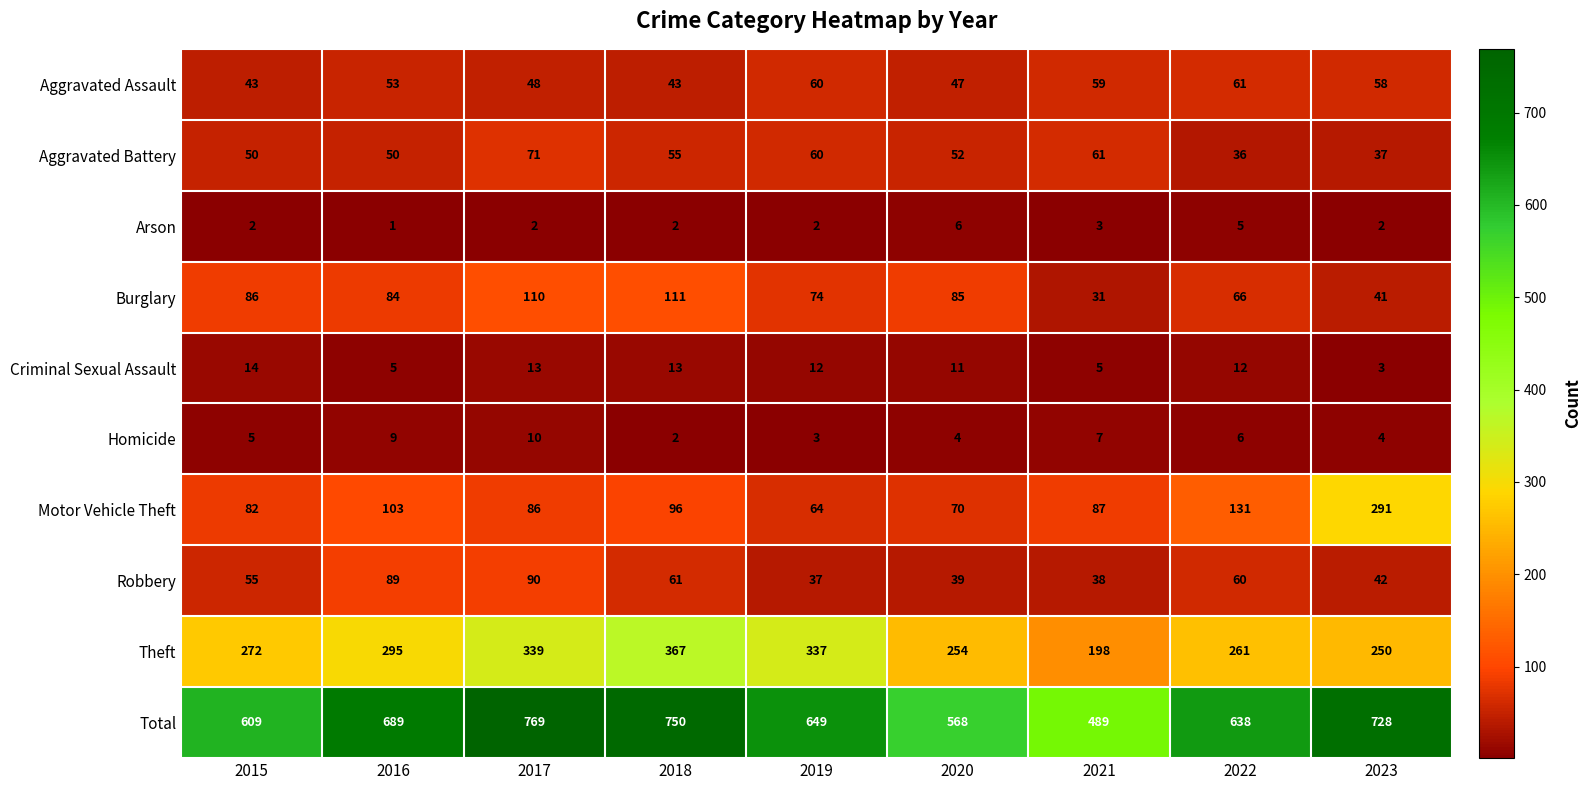

What is the total value across all series at 2016?

1378